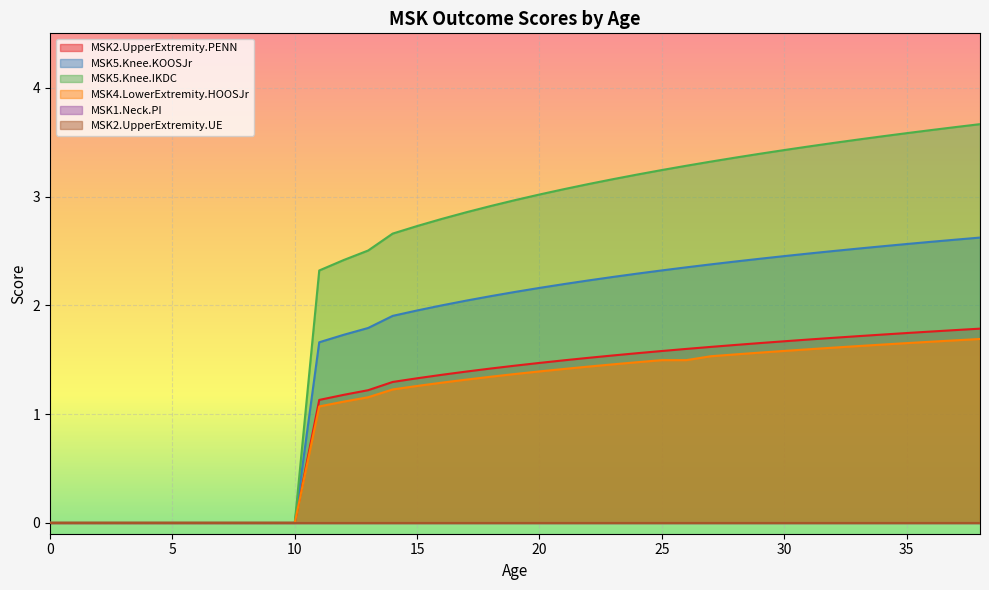

Where does the MSK5.Knee.IKDC series first go above 2?

11